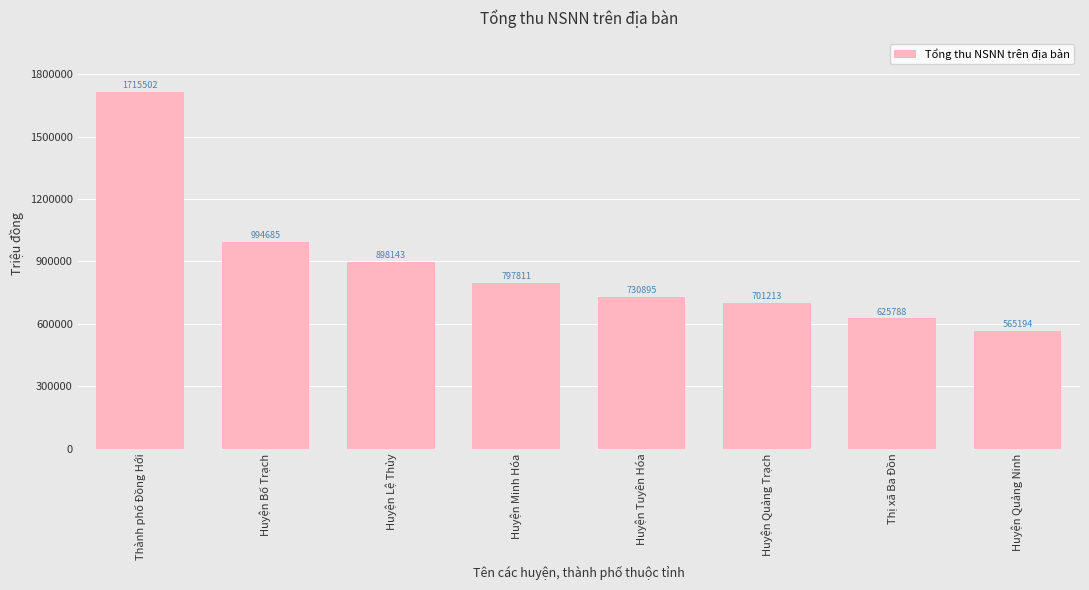

How many distinct data groups are displayed?

1